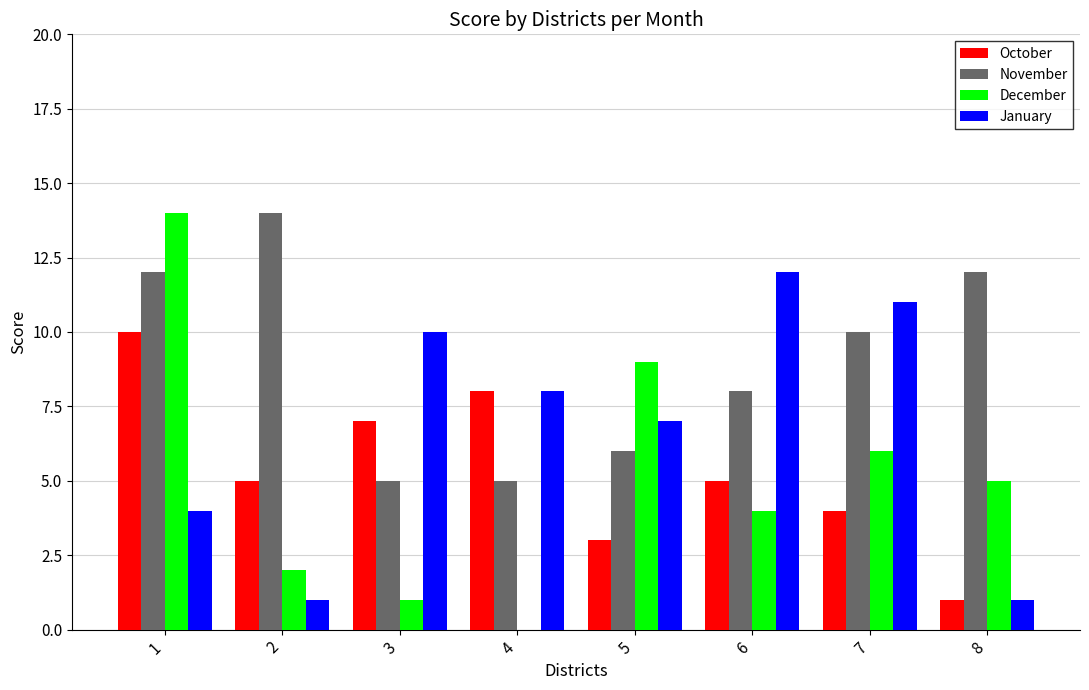

The value of December at 6 is 4. True or false?

True